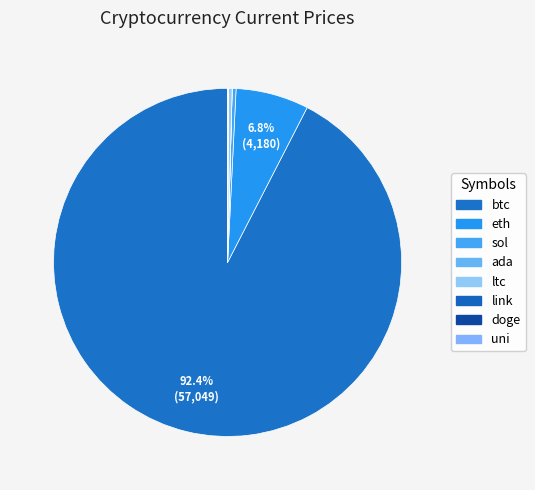

Rank the categories by value from lowest to highest.

doge, ada, uni, link, ltc, sol, eth, btc